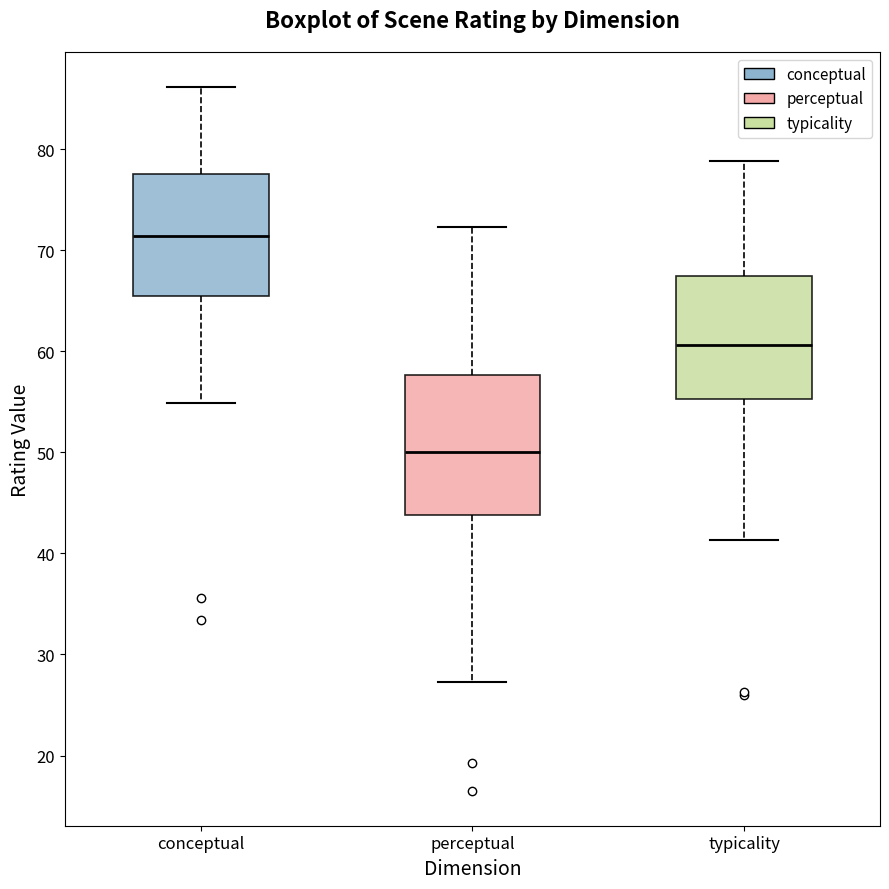

Which box's median line is the lowest?

perceptual